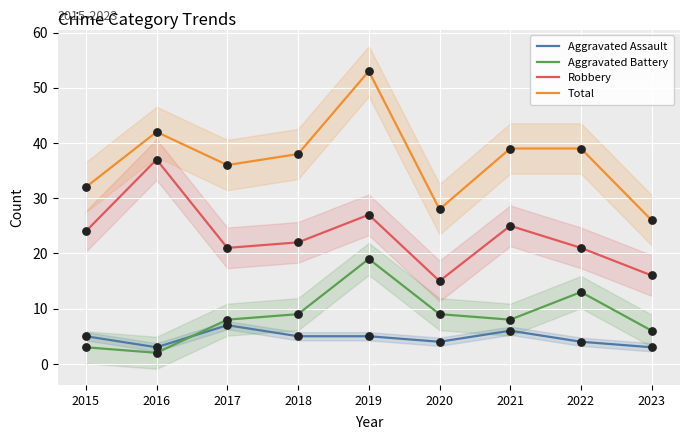

Which series reaches the maximum Y coordinate?

Total